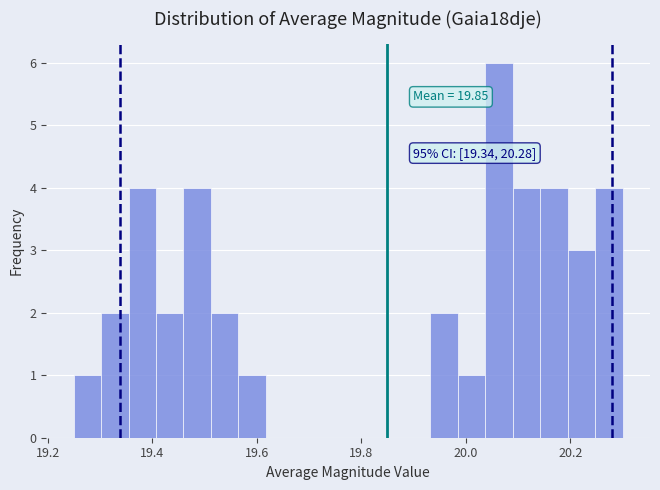

Read against the x-axis, roughly where is the centre of the tallest bar?

20.06